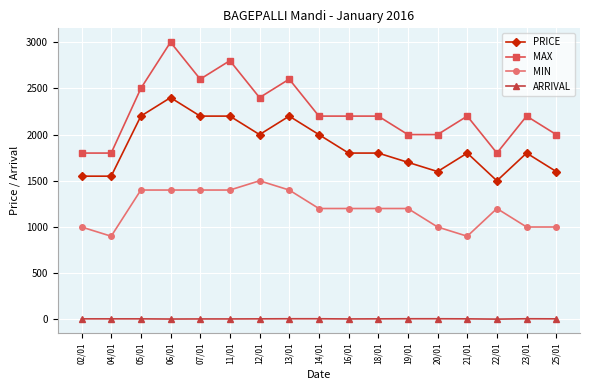

True or false: ARRIVAL and MAX intersect in this chart.

False